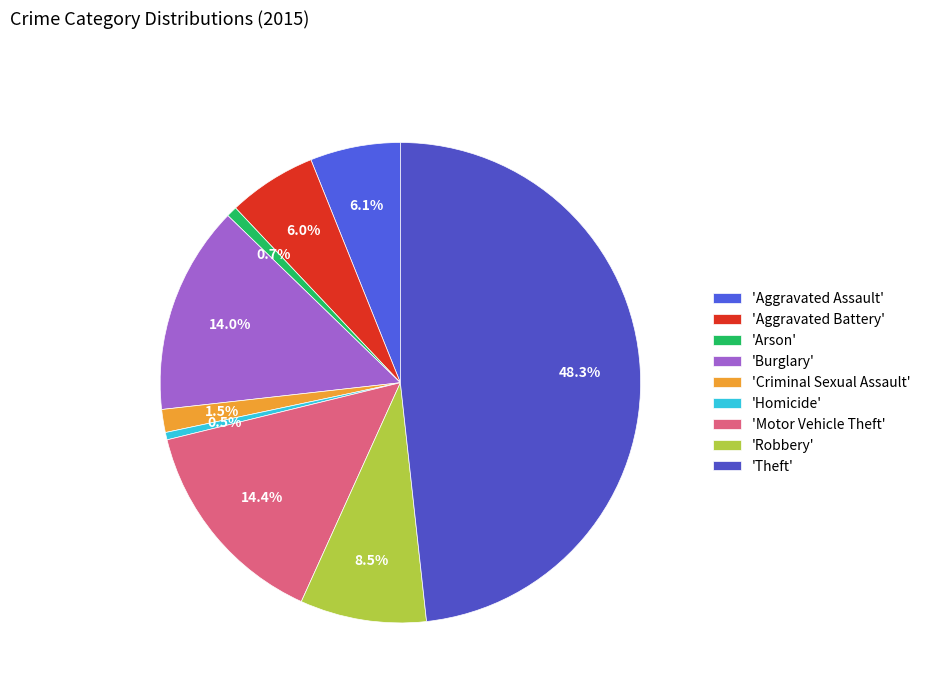

How many slices are in this pie chart?

9